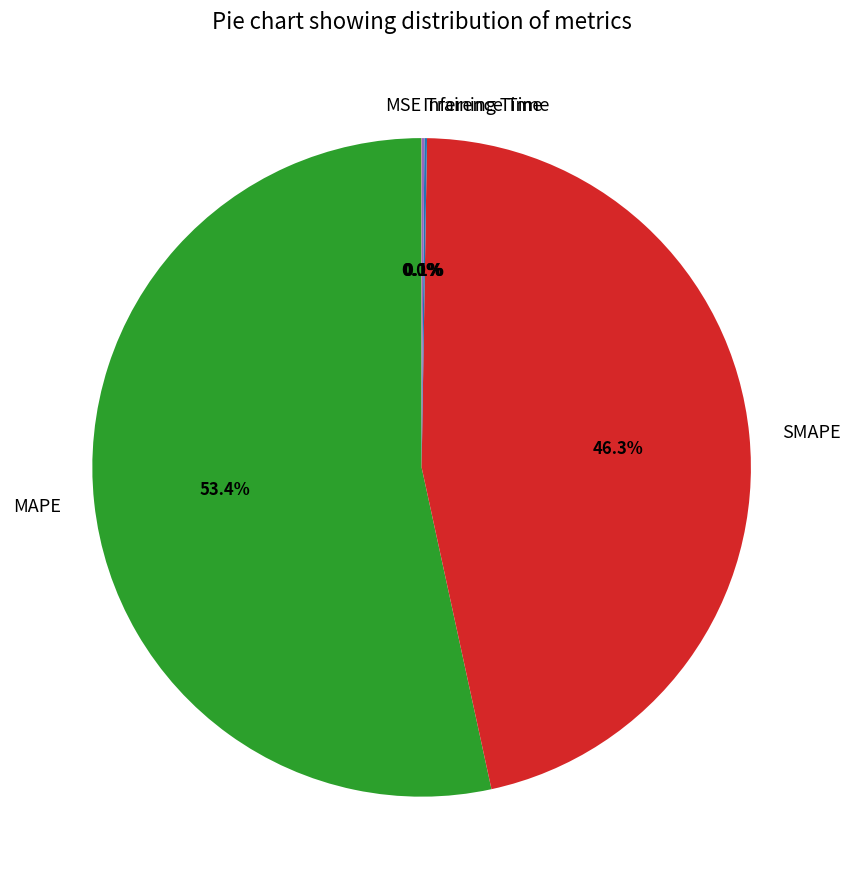

True or false: SMAPE accounts for 36% of the total.

False